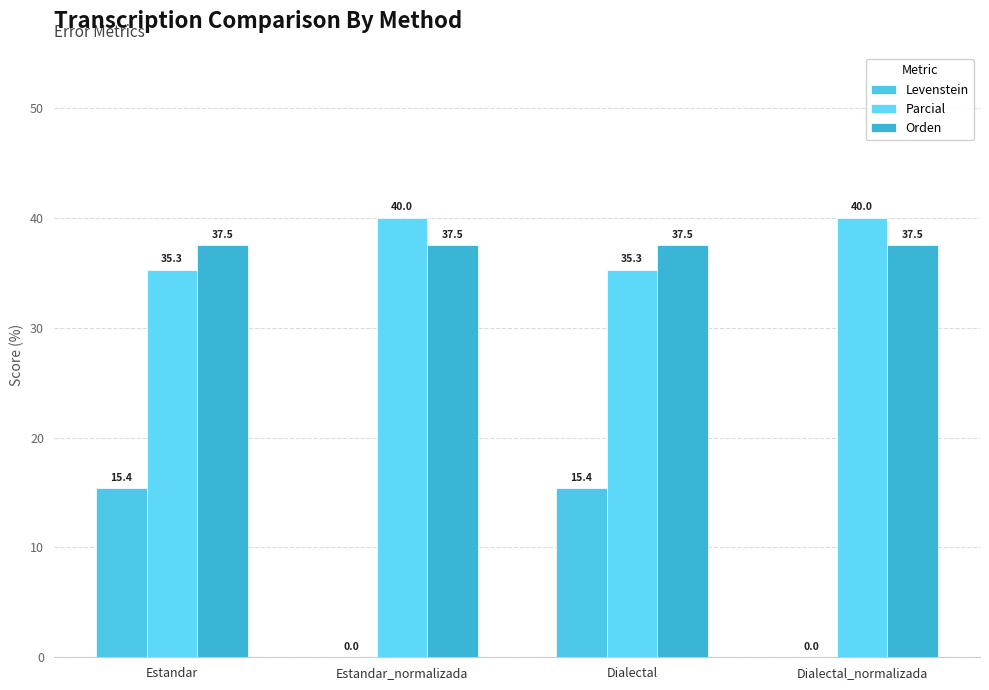

Reading left to right, extract all data points from this chart.

Levenstein: Estandar=15.4	Estandar_normalizada=0.0	Dialectal=15.4	Dialectal_normalizada=0.0
Parcial: Estandar=35.3	Estandar_normalizada=40.0	Dialectal=35.3	Dialectal_normalizada=40.0
Orden: Estandar=37.5	Estandar_normalizada=37.5	Dialectal=37.5	Dialectal_normalizada=37.5